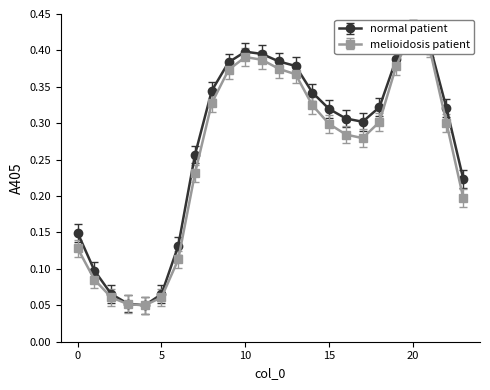

At which category is the sum across all series the highest?

20